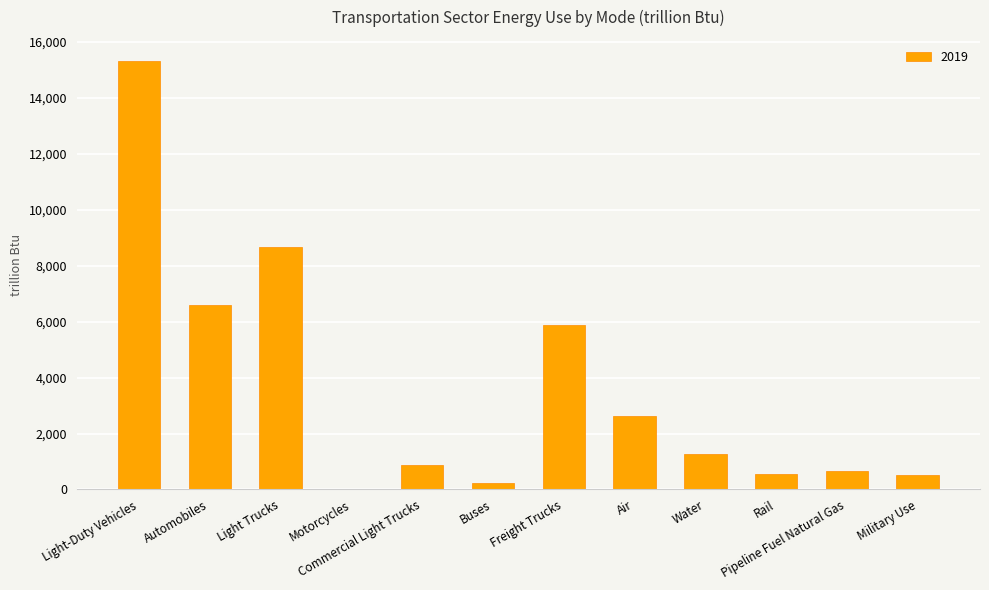

The value at Light Trucks is 8688.5. True or false?

True